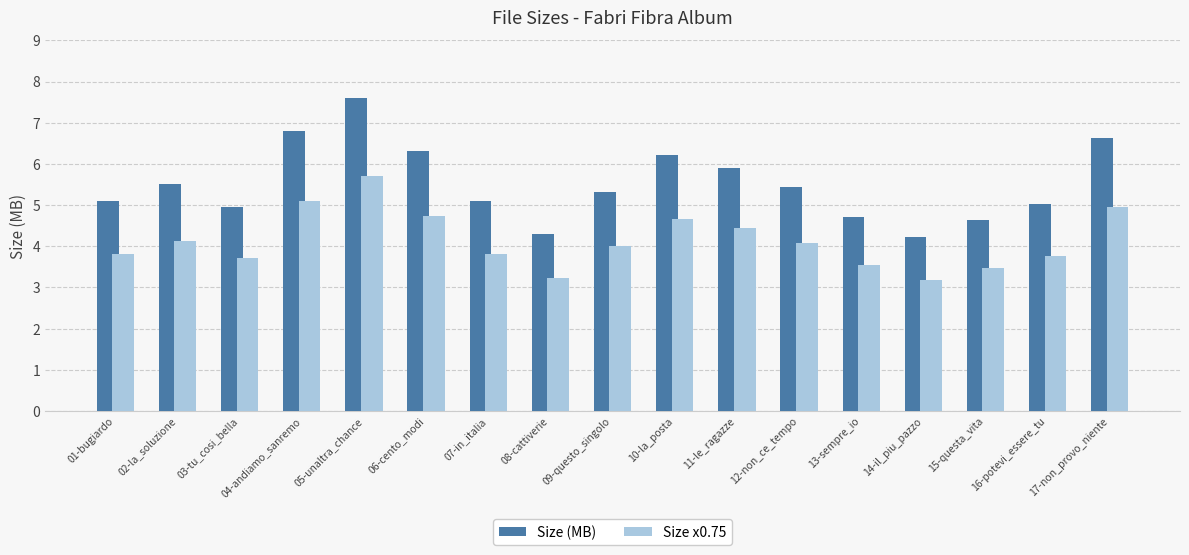

Reading left to right, what are all the values shown in this chart?

Size (MB): 5.1	5.5	5.0	6.8	7.6	6.3	5.1	4.3	5.3	6.2	5.9	5.5	4.7	4.2	4.6	5.0	6.6
Size x0.75: 3.8	4.1	3.7	5.1	5.7	4.7	3.8	3.2	4.0	4.7	4.4	4.1	3.5	3.2	3.5	3.8	5.0